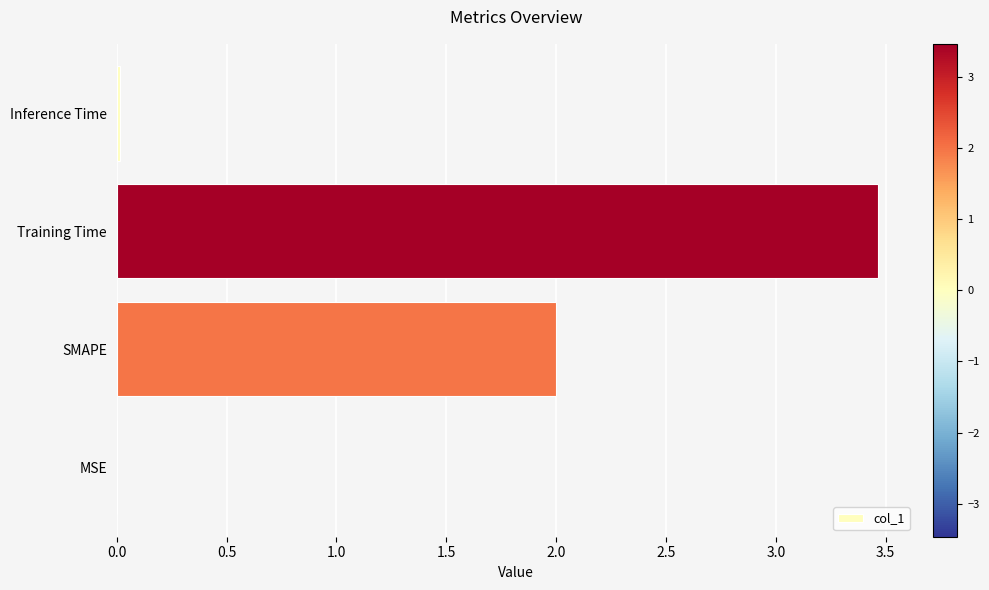

What is the sum of all values?

5.5